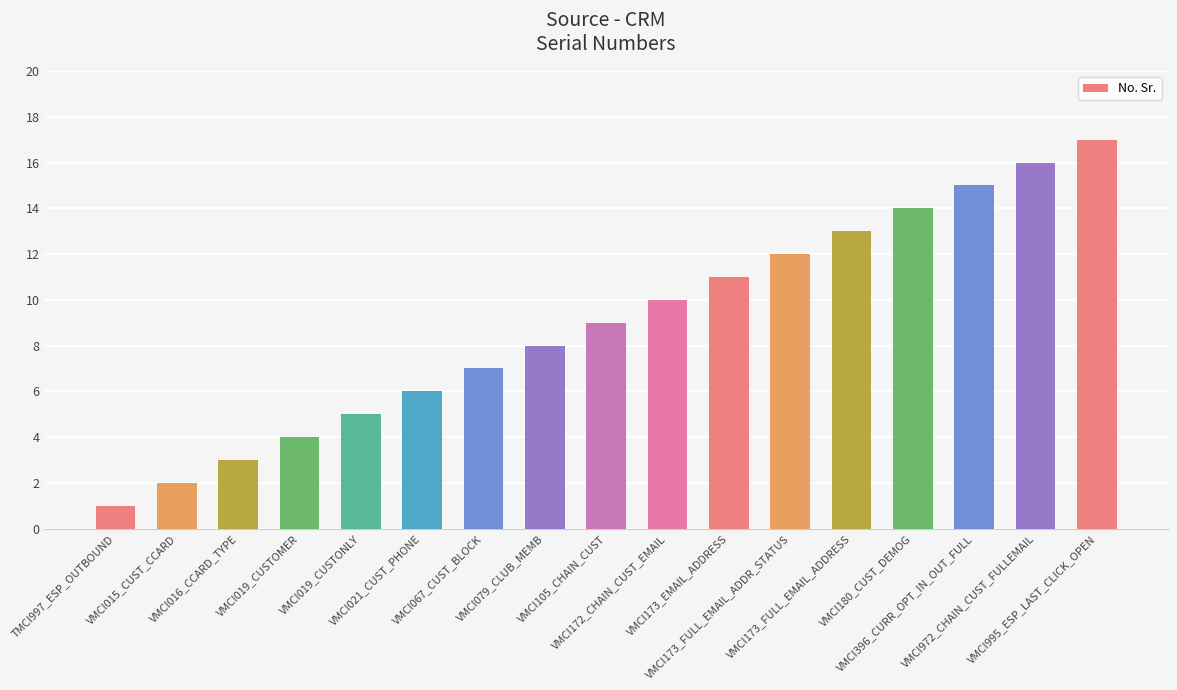

Is it true that the value at VMCI067_CUST_BLOCK is 4?

False